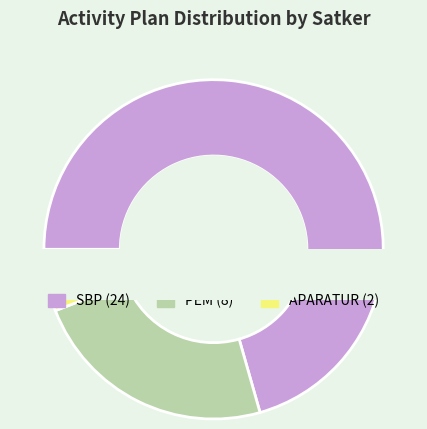

To the nearest percent, what percentage of the pie is APARATUR?

6%